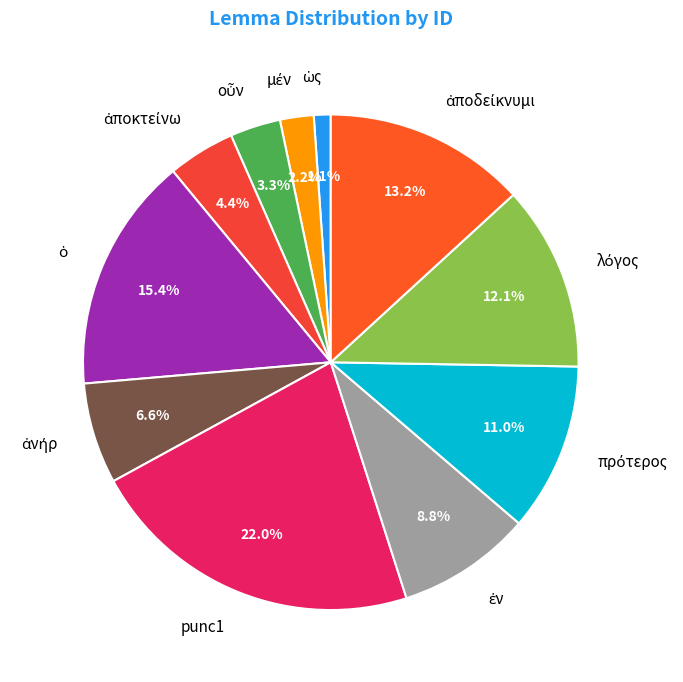

Is there any slice that represents more than half of the pie?

No